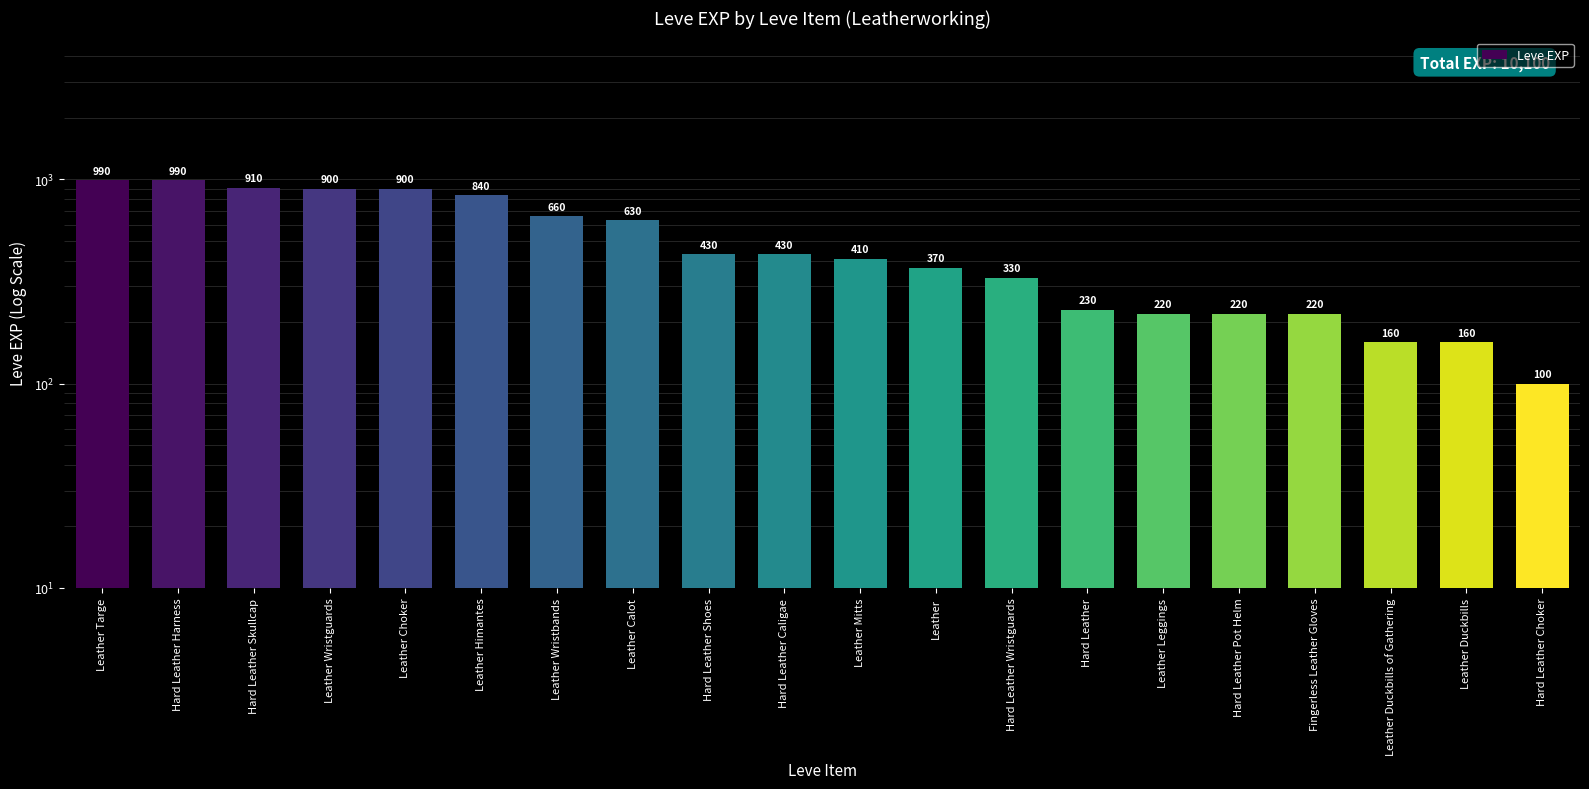

Is it true that the value at Hard Leather Caligae is 430?

True